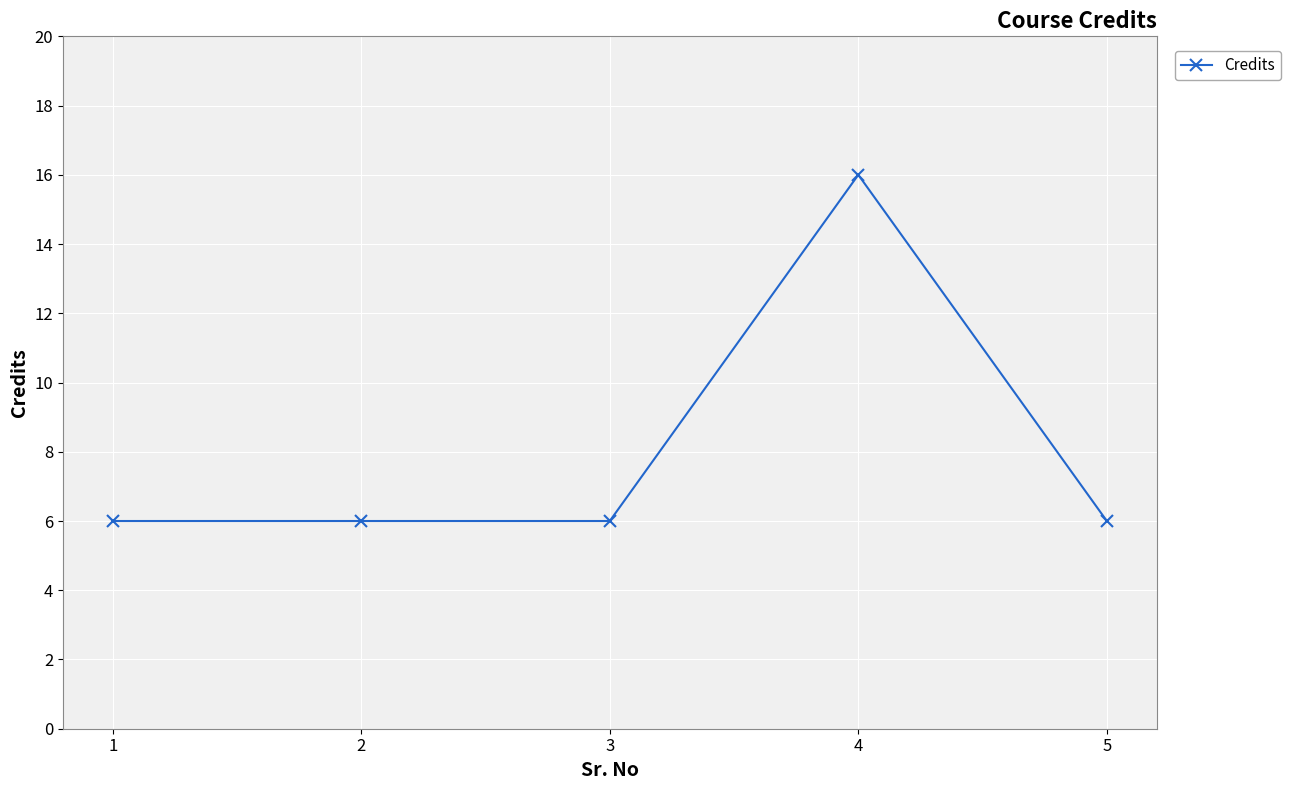

Is this an area chart (filled region under the line)?

No